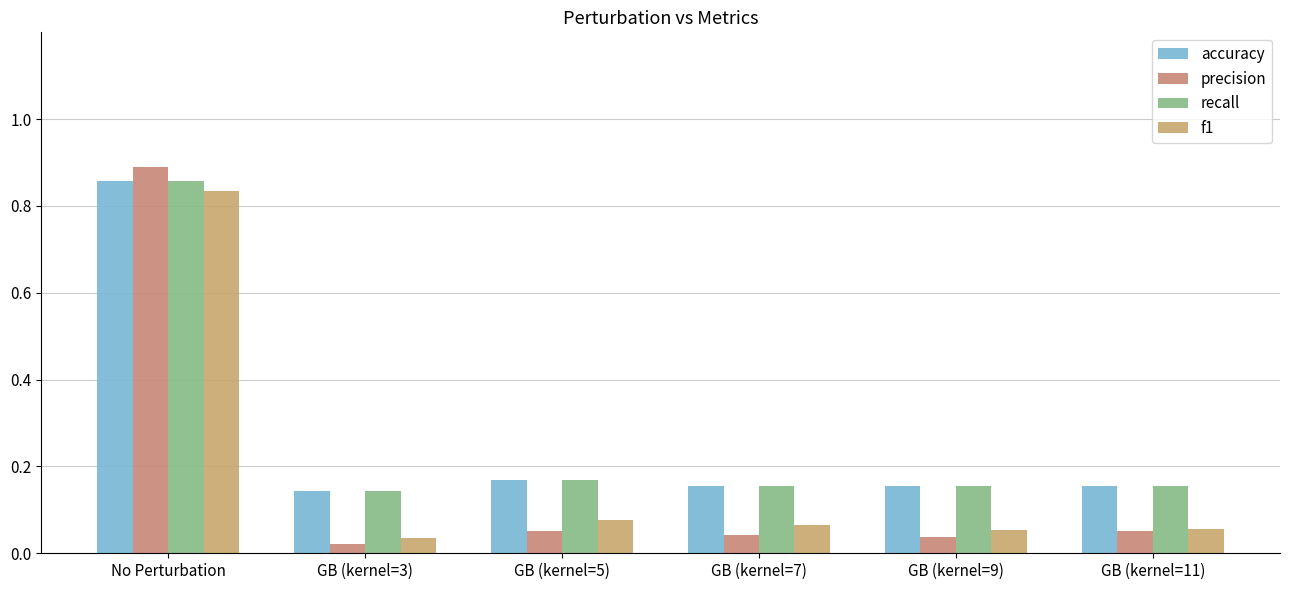

The f1 series shows 0.0 at GB (kernel=3). True or false?

True